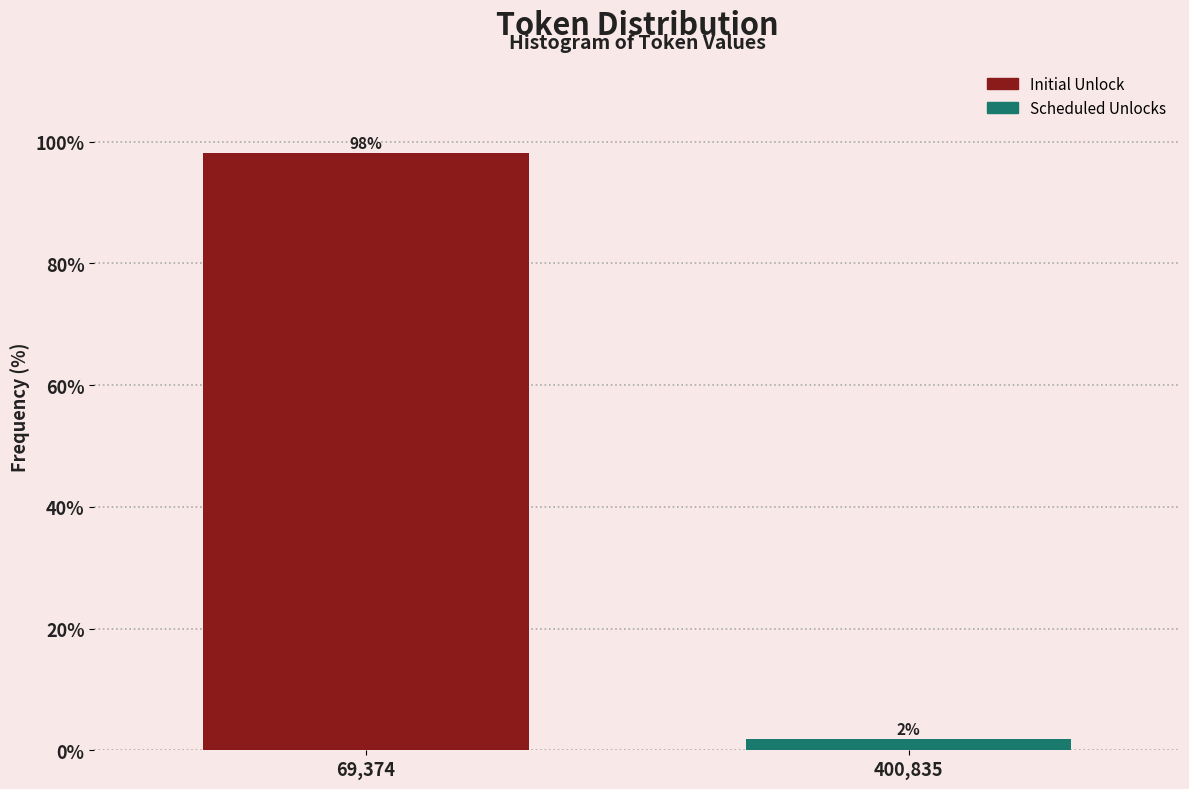

List the labels in order of value, smallest first.

400,835, 69,374